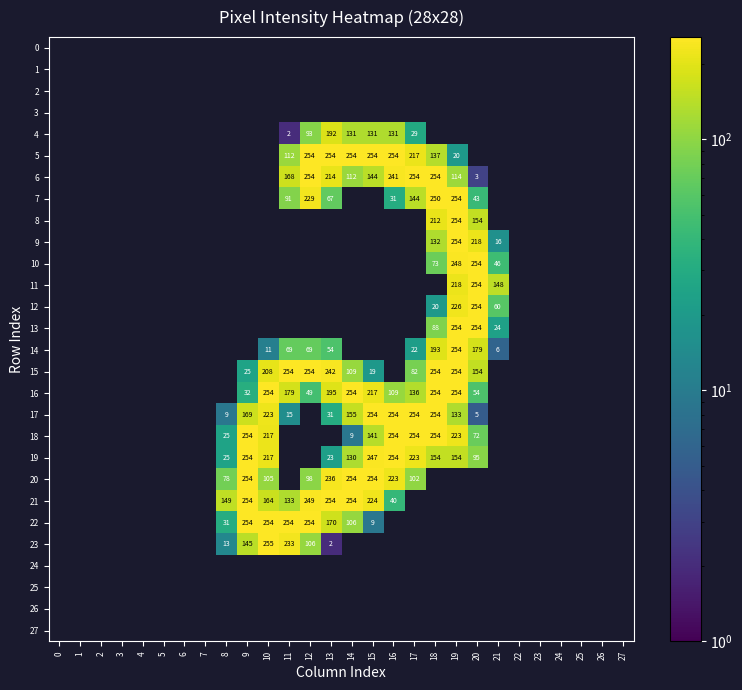

What is the greatest value displayed?

255.0